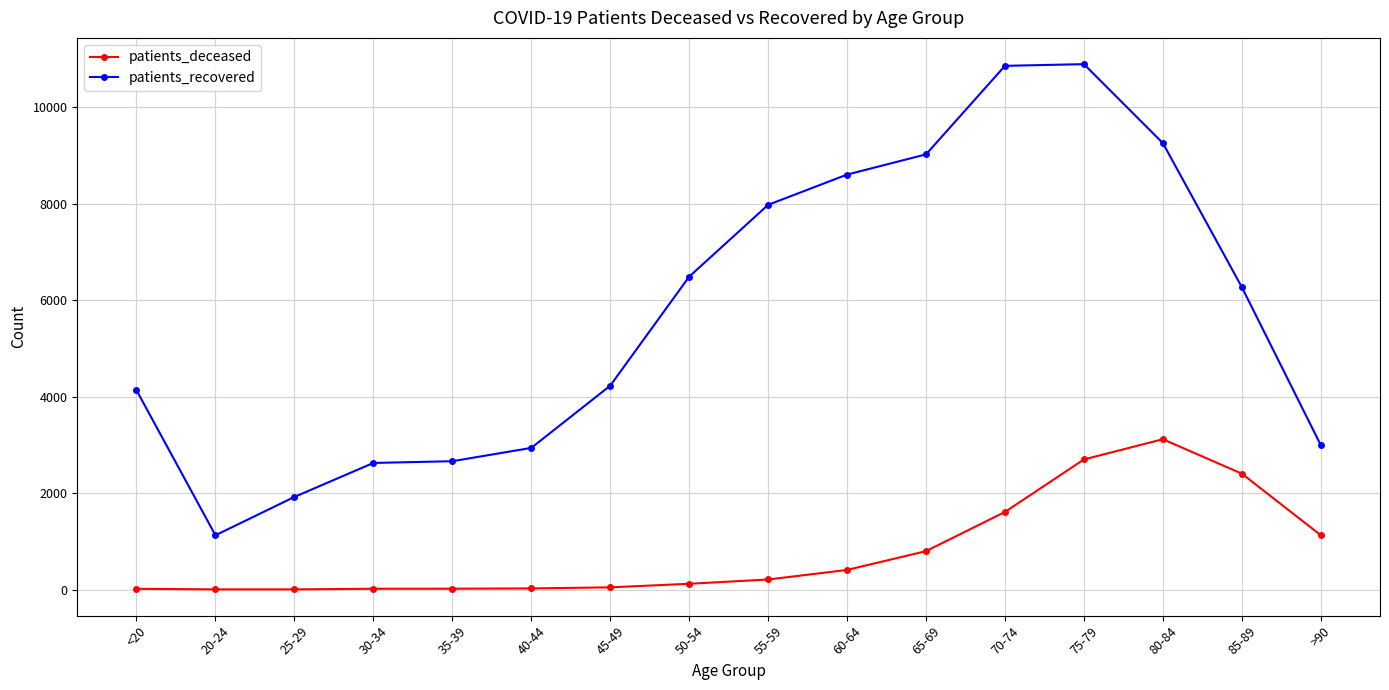

What is the total value across all series at <20?

4148